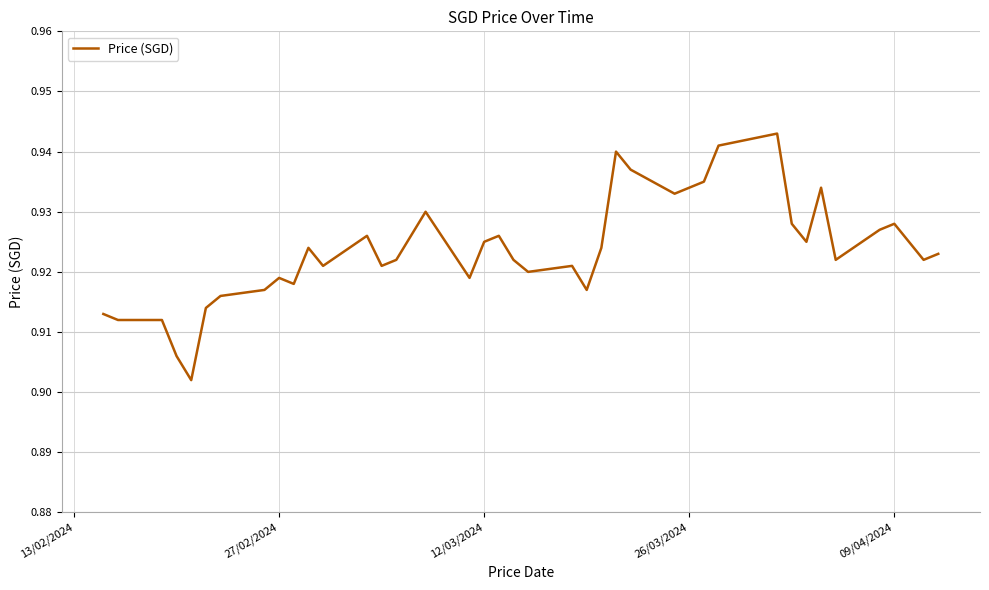

How many lines are shown in the chart?

1